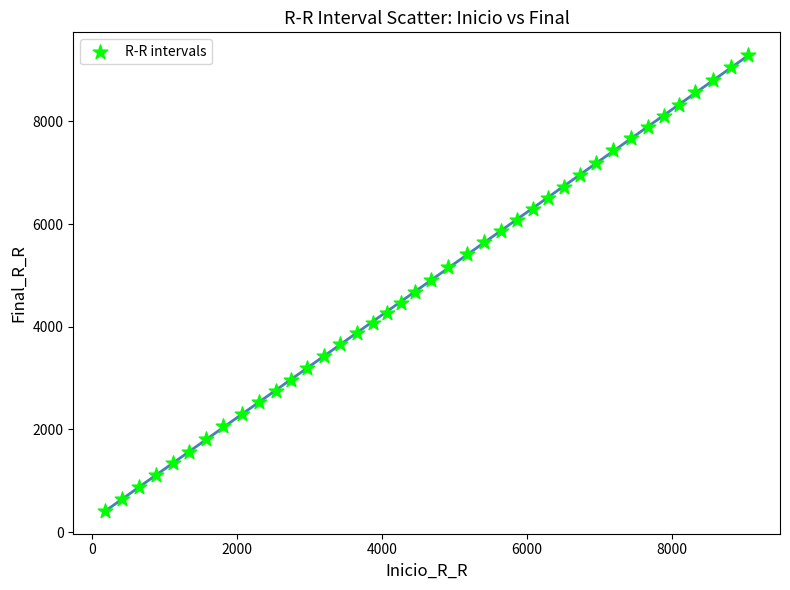

What is the range of X values (max minus min)?

8867